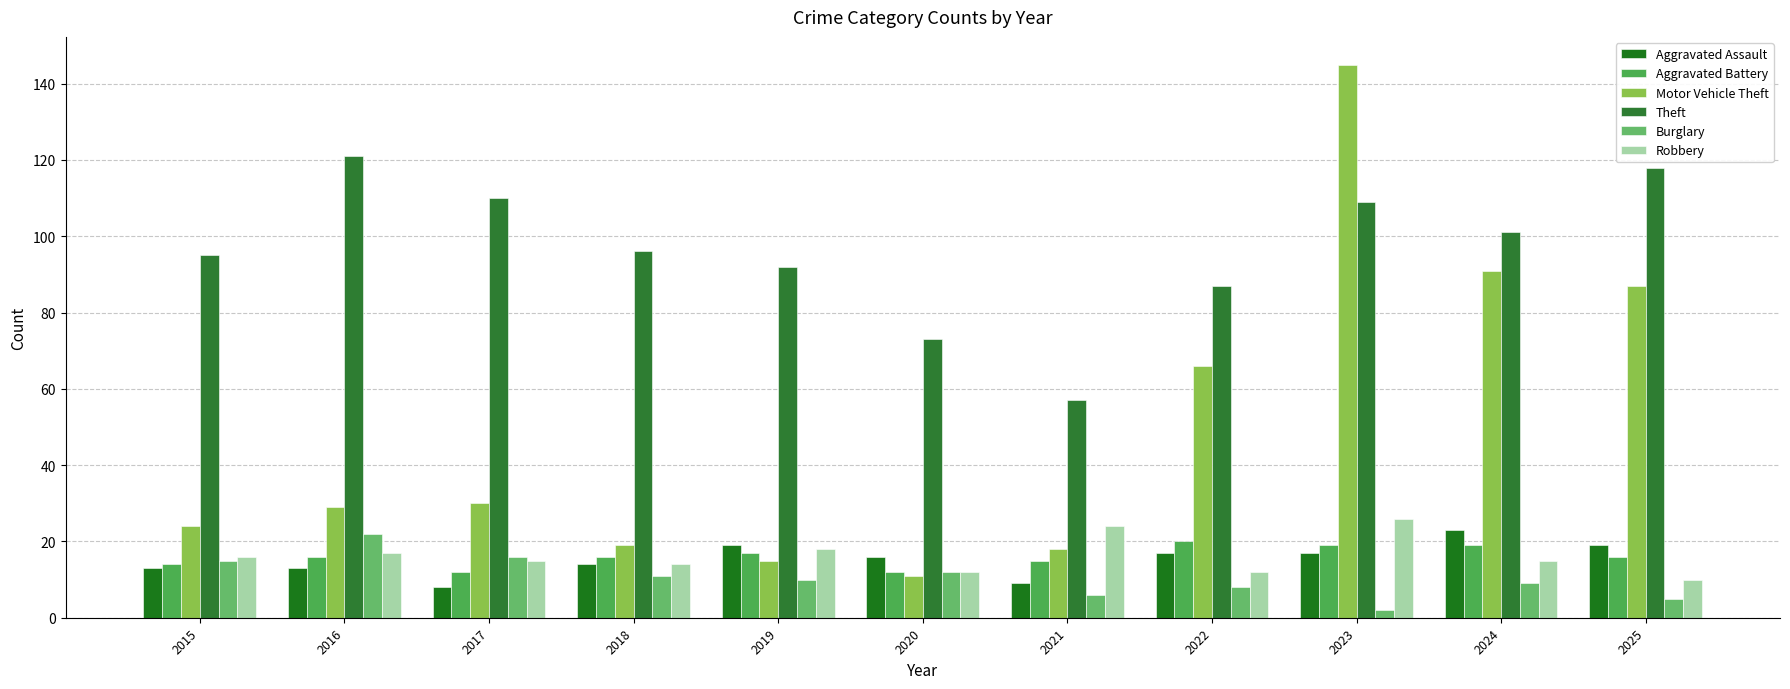

How many categories are shown in the chart?

11